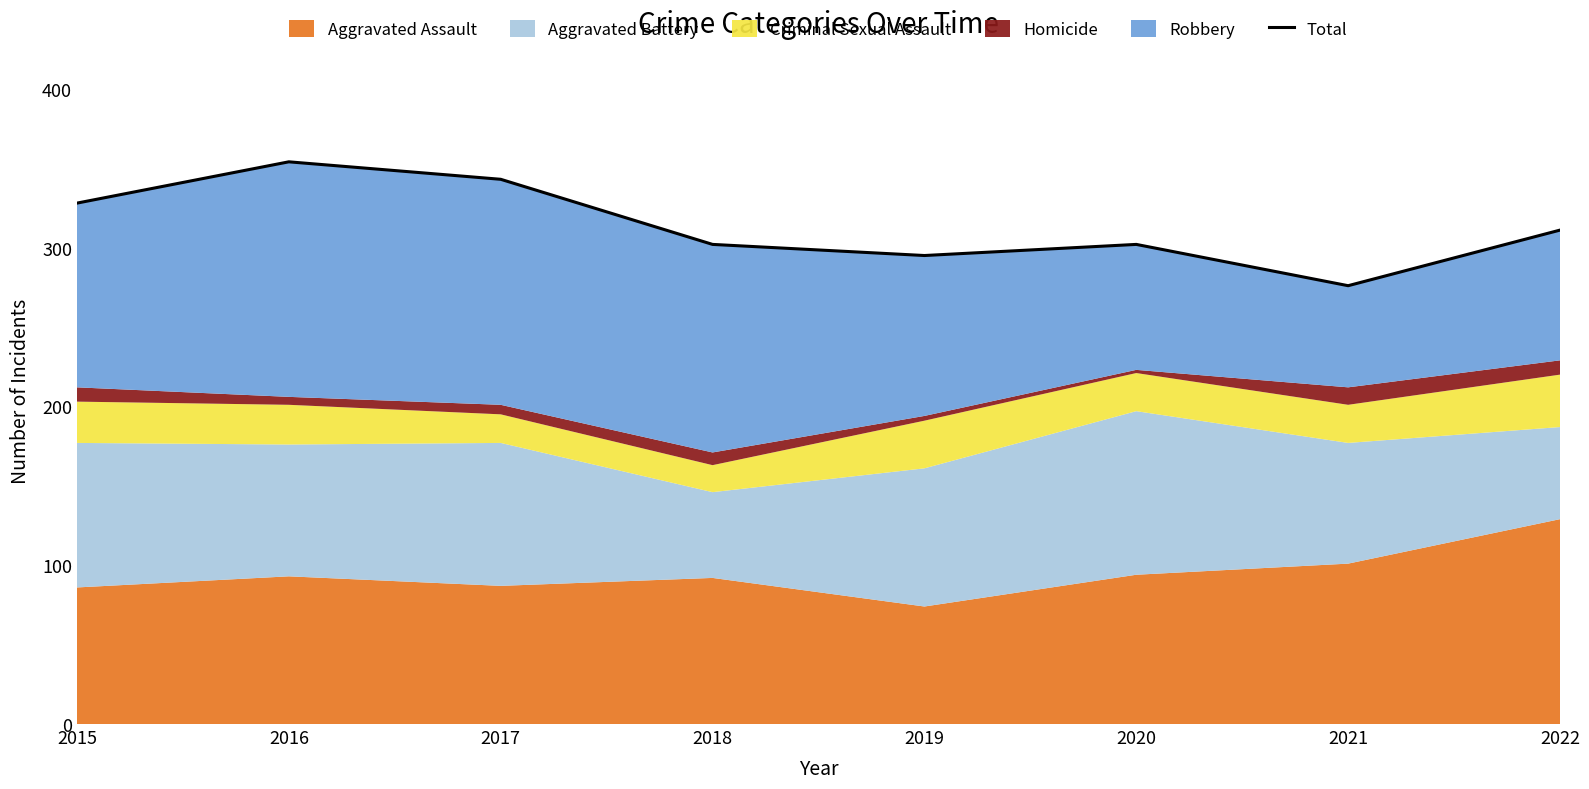

What is the maximum value shown in the chart?

354